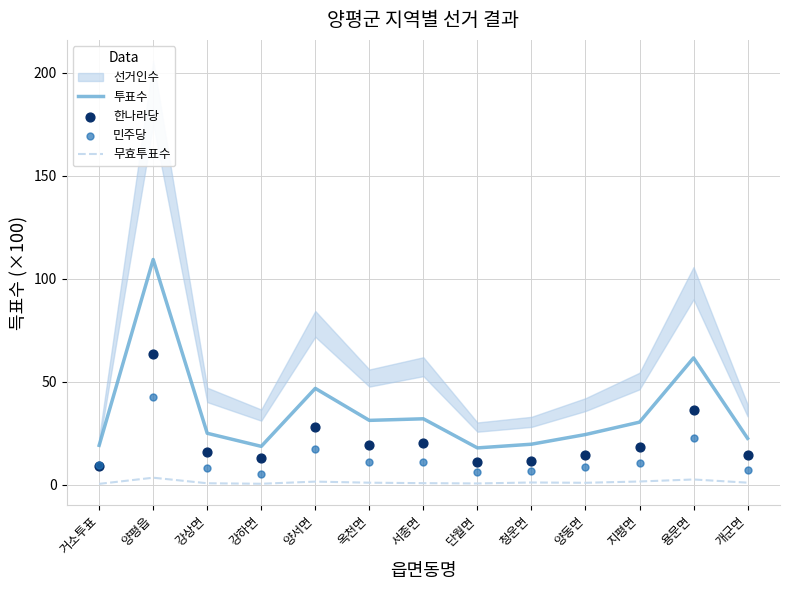

Which series has the largest total across all categories?

투표수